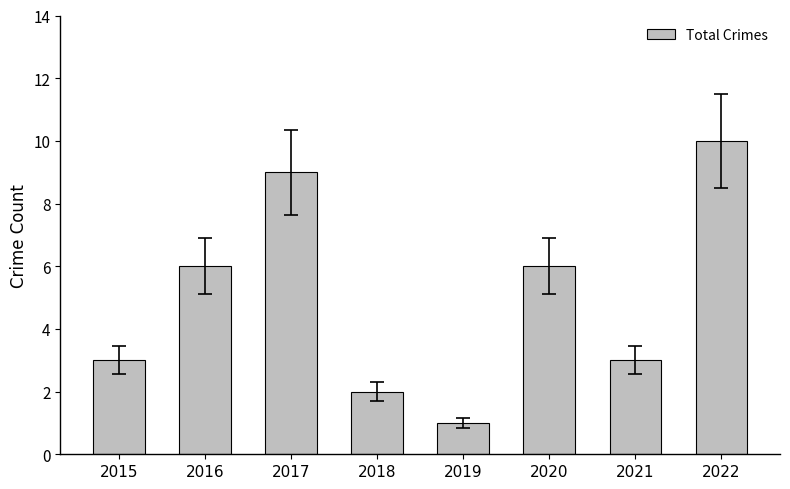

Is it true that the value at 2015 is 3?

True